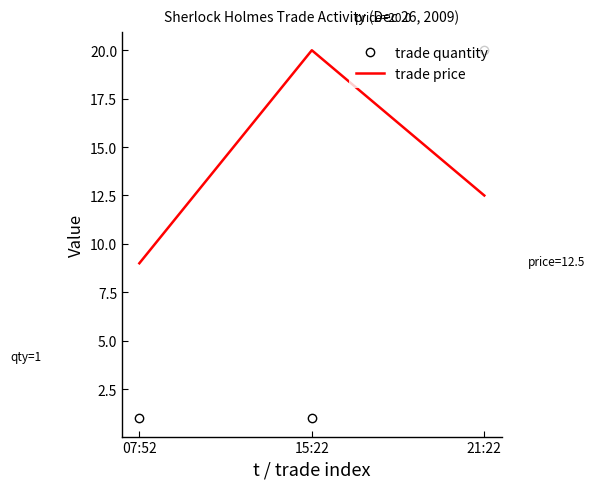

List the labels in order of trade price value, largest first.

15:22, 21:22, 07:52